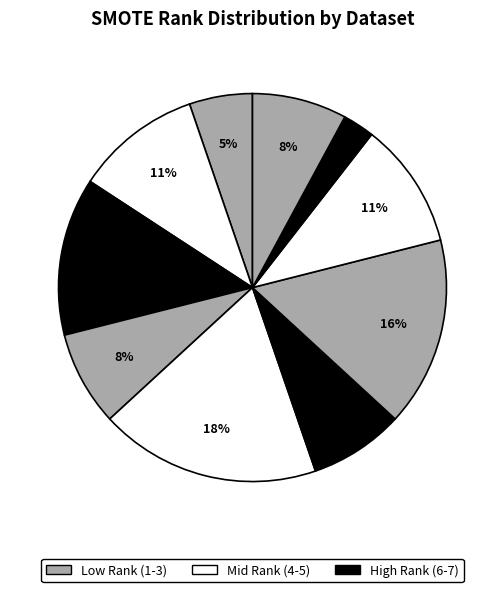

How many slices are in this pie chart?

10